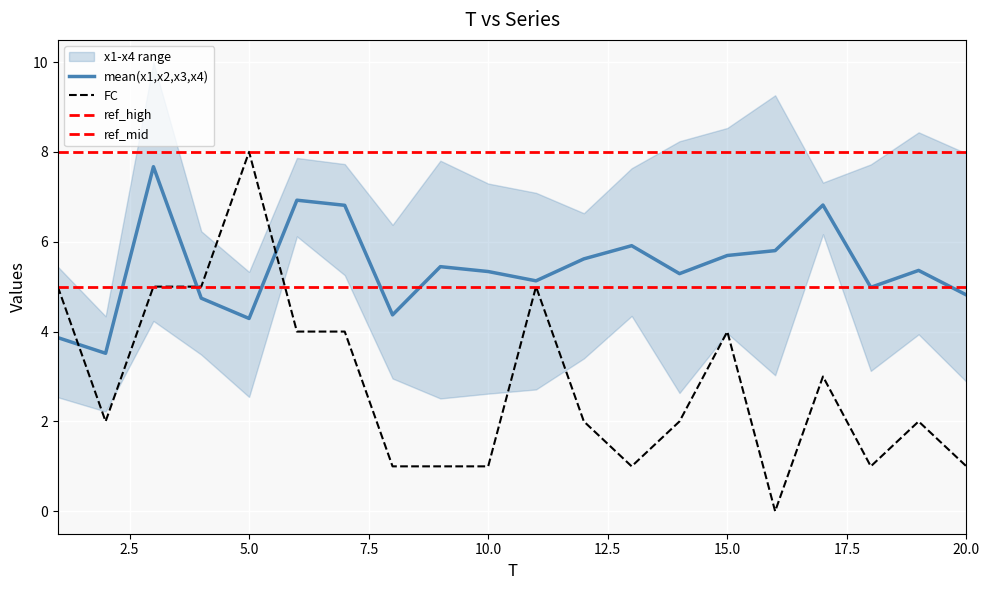

What is the difference between the second highest and minimum values in the x1 series?

5.9